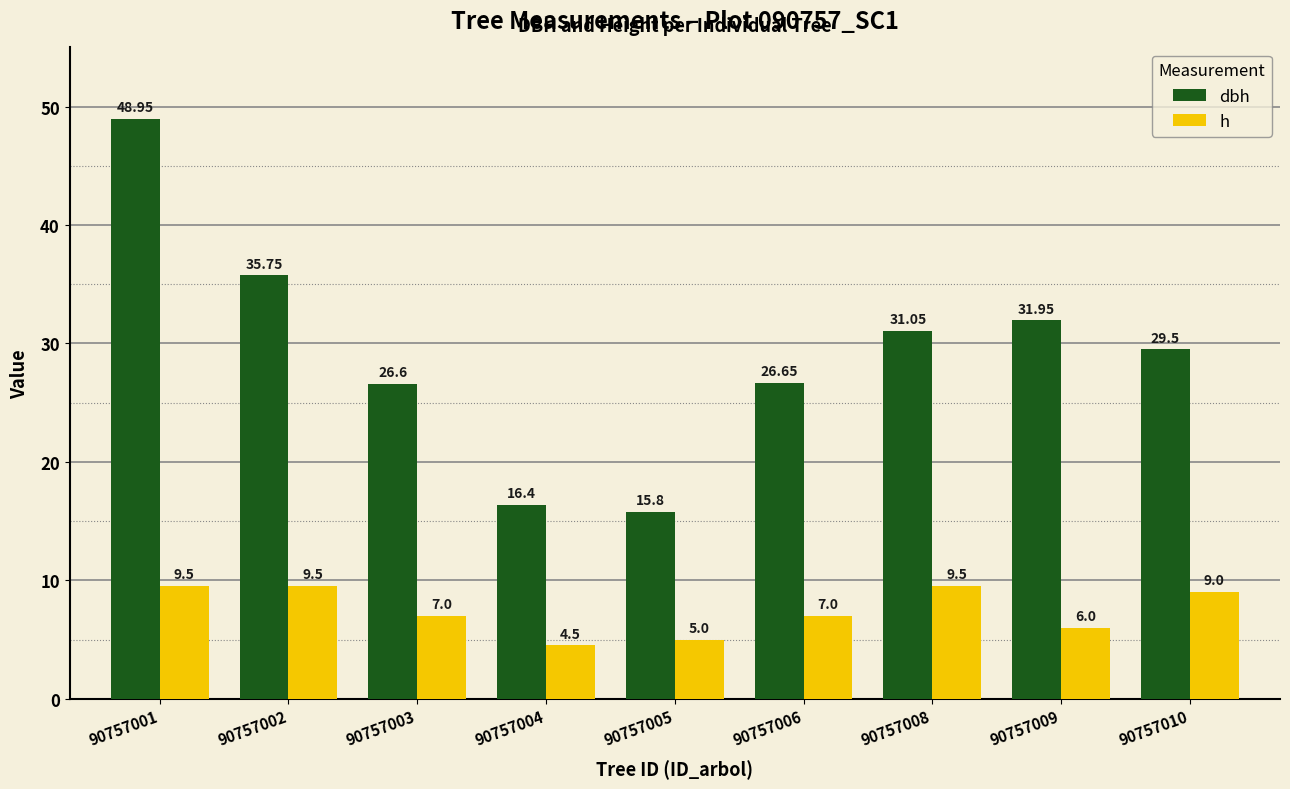

Is it true that h equals 7.0 at 90757006?

True